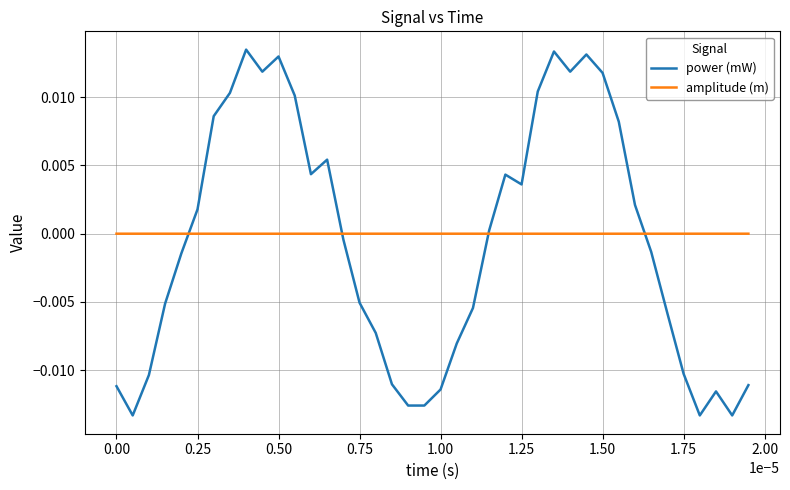

Rank the series by their maximum value, from lowest to highest.

amplitude (m), power (mW)